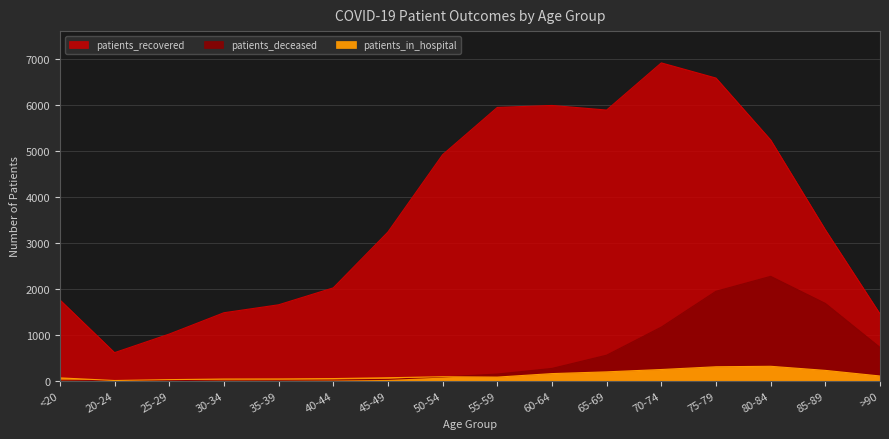

What is the difference between the second highest and second lowest values in the patients_in_hospital series?

280